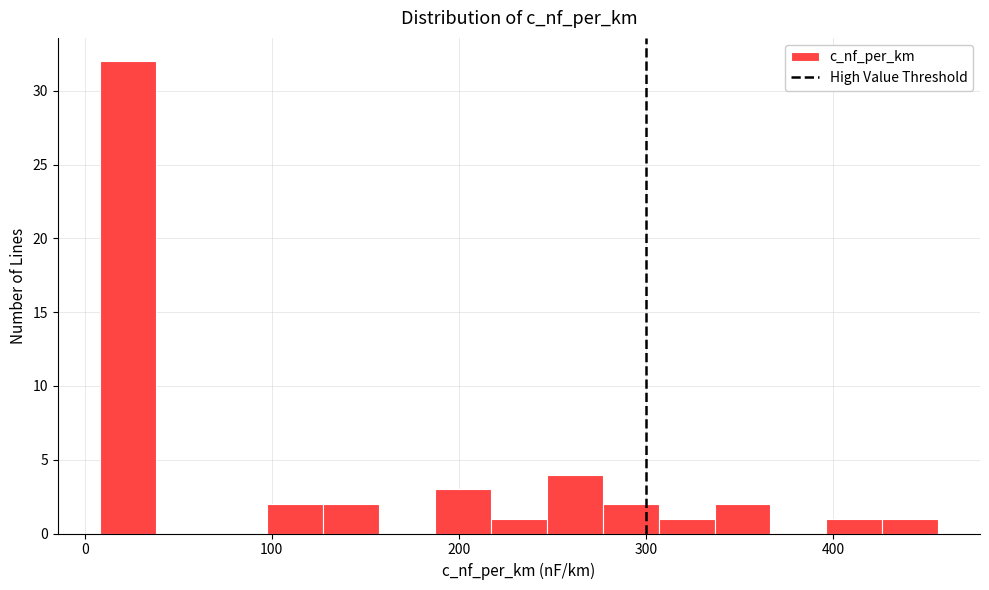

Around what value on the x-axis is the tallest bar? Give the approximate position of its centre, as read against the axis.

20